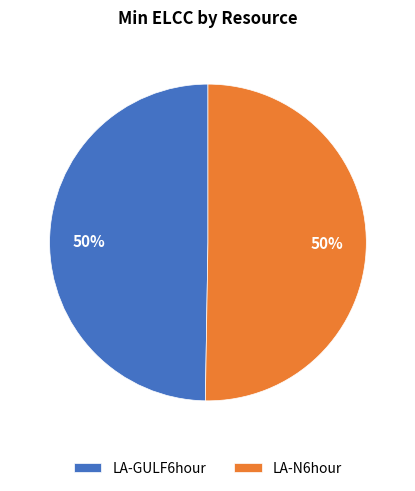

To the nearest percent, what is the combined percentage of LA-N6hour and LA-GULF6hour?

100%